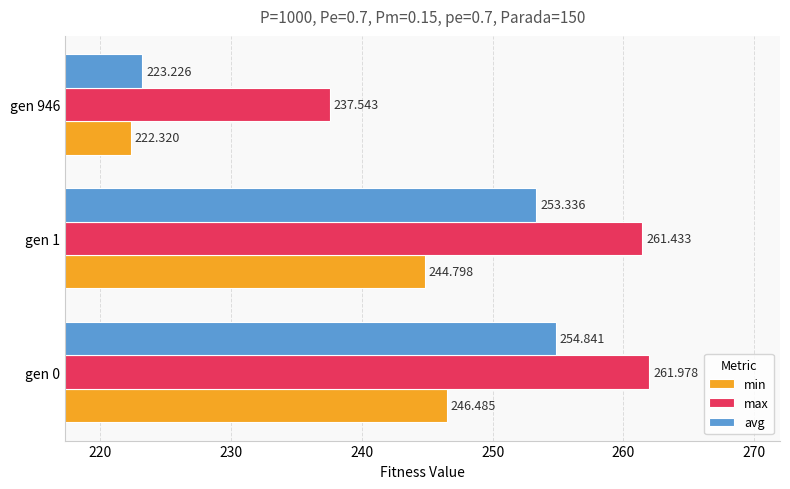

Which series has the largest range (max minus min)?

avg